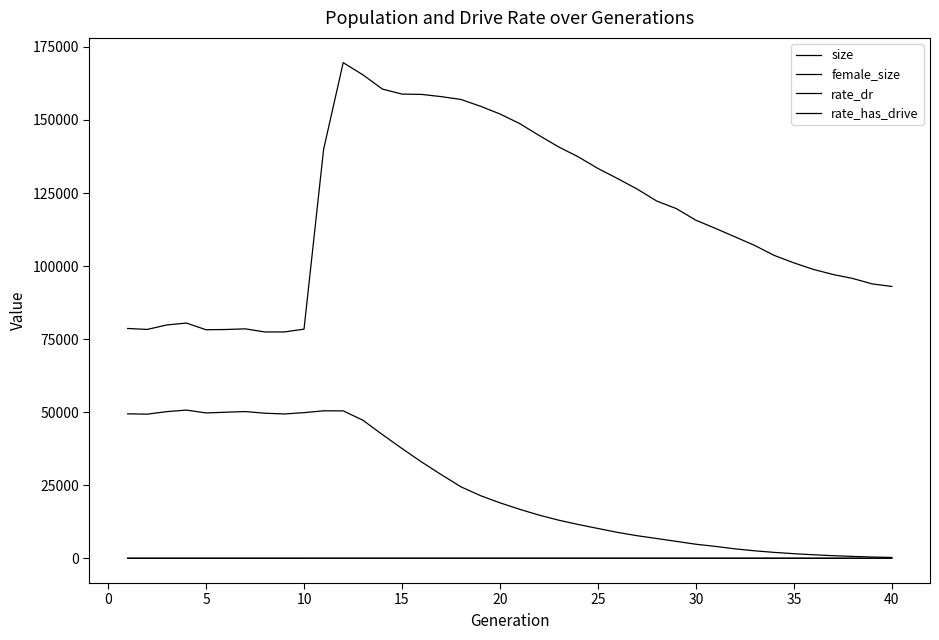

Does the chart have visible grid lines?

No